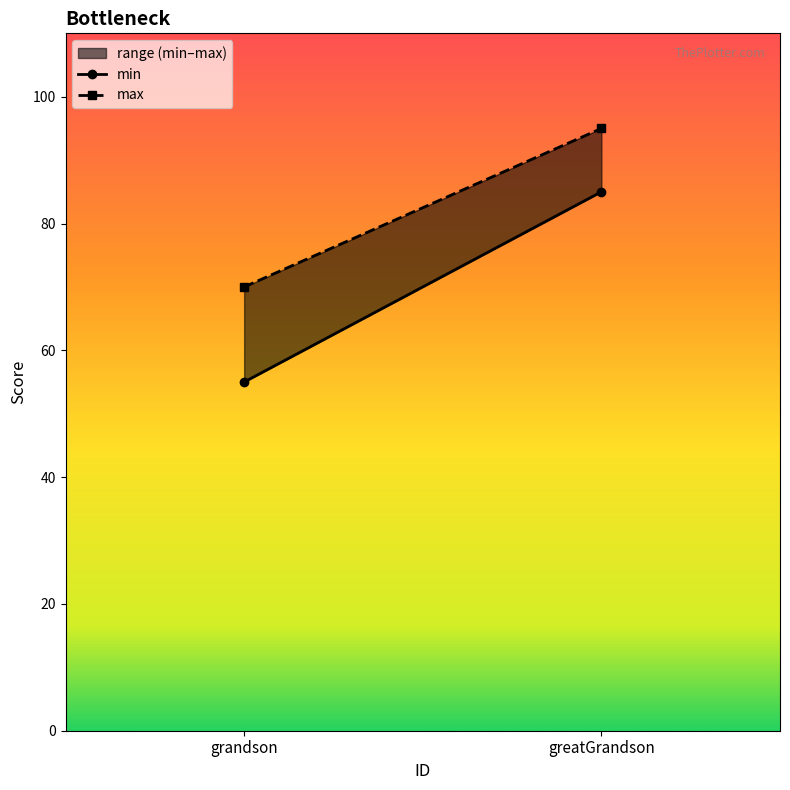

Is the value of max at grandson greater than the value of min at greatGrandson?

No